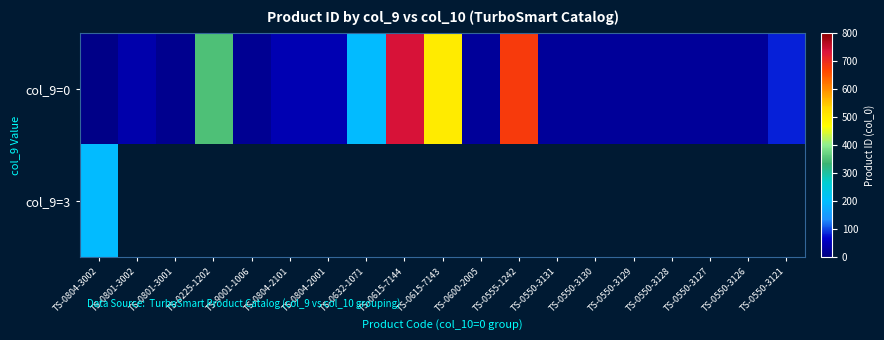

What is the difference between the second highest and minimum values in the col_9=0 series?

673.0